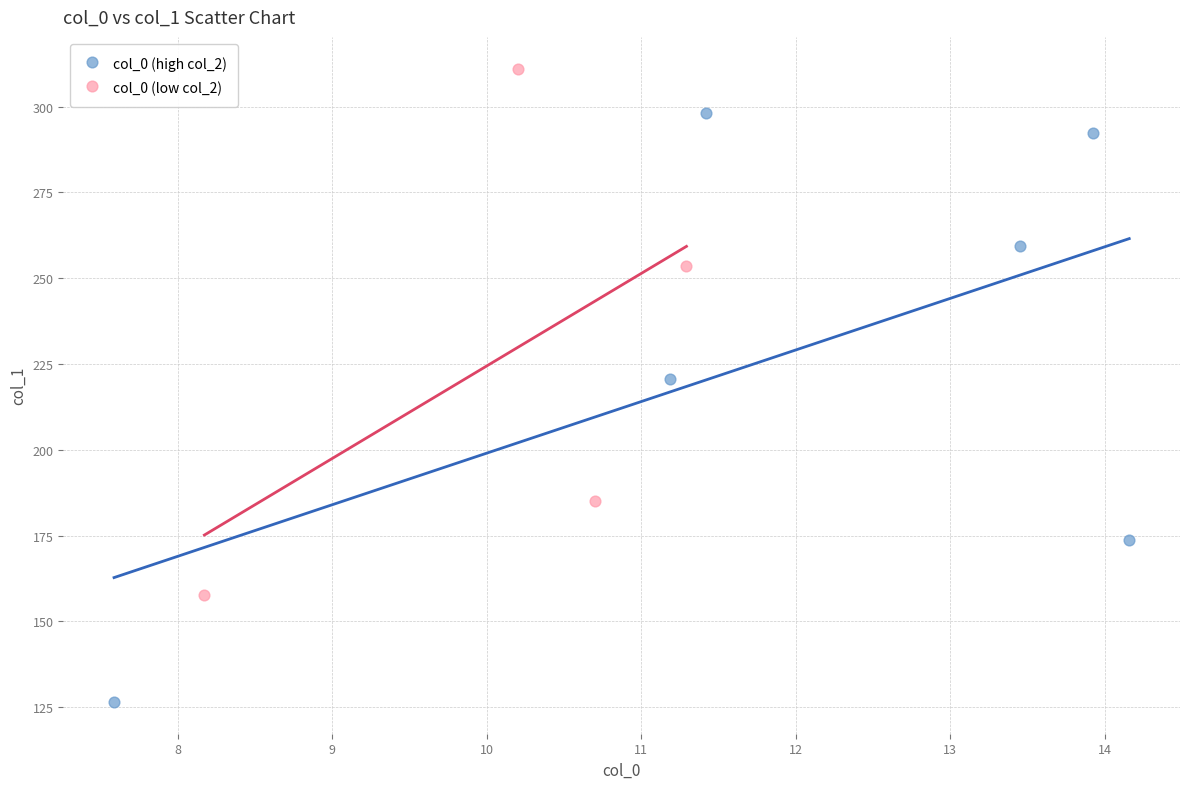

Which series reaches the maximum Y coordinate?

col_0 (low col_2)